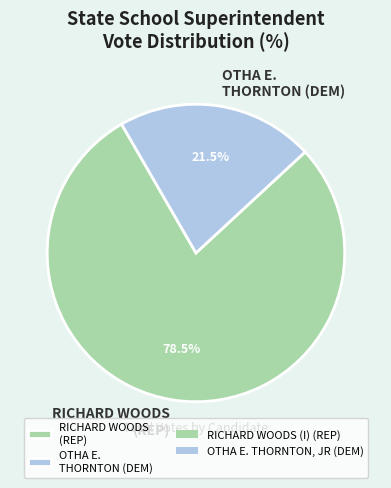

To the nearest percent, what is the average slice percentage?

50%